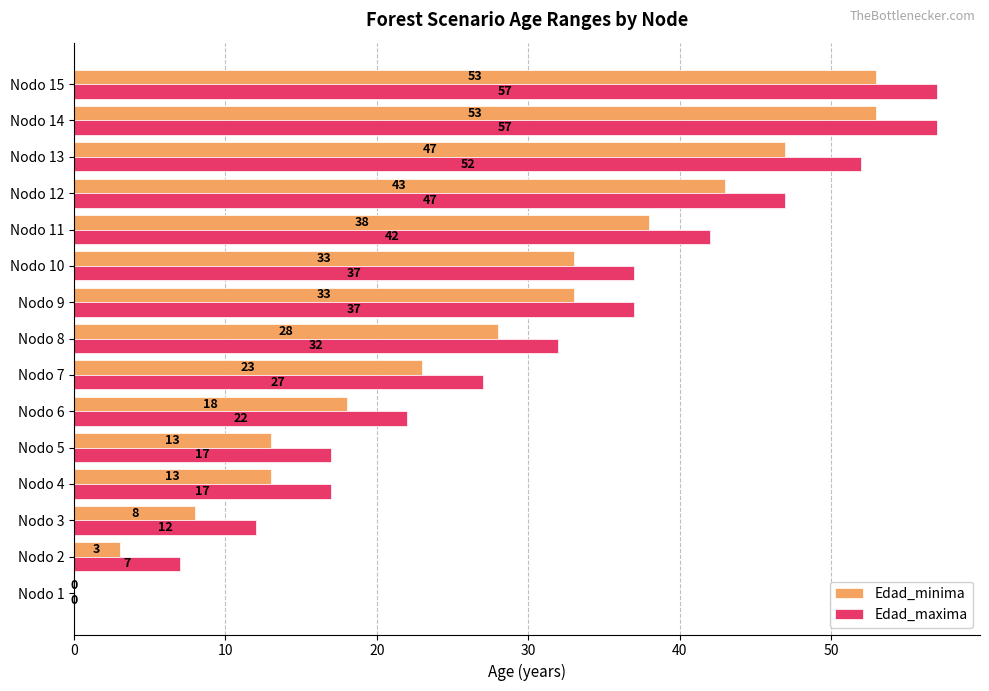

Is it true that Edad_maxima equals 18 at Nodo 7?

False